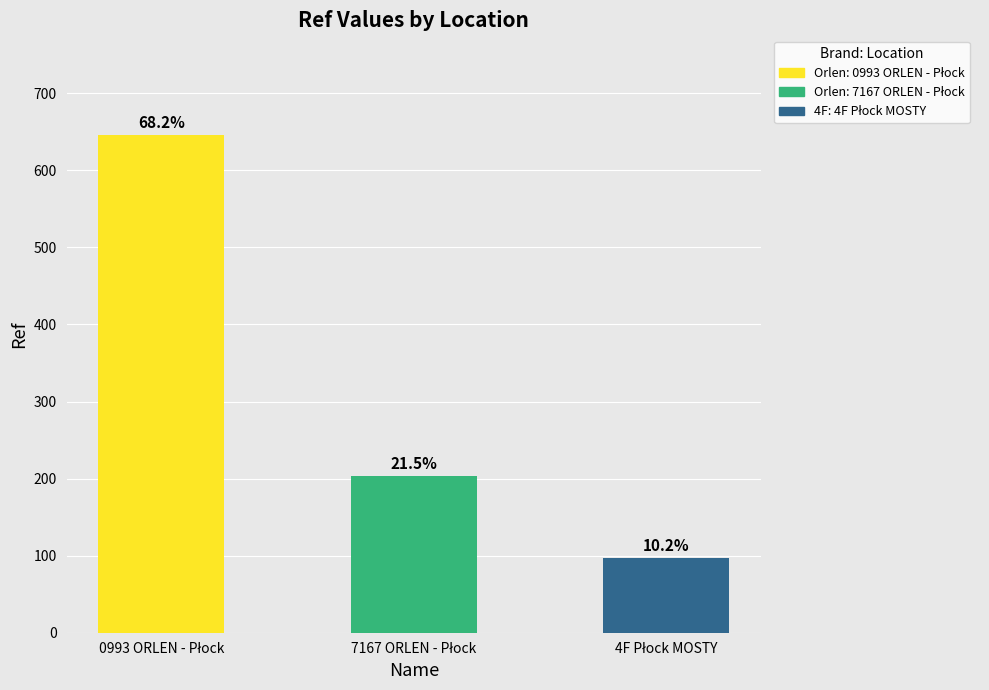

Does the chart contain any negative values?

No